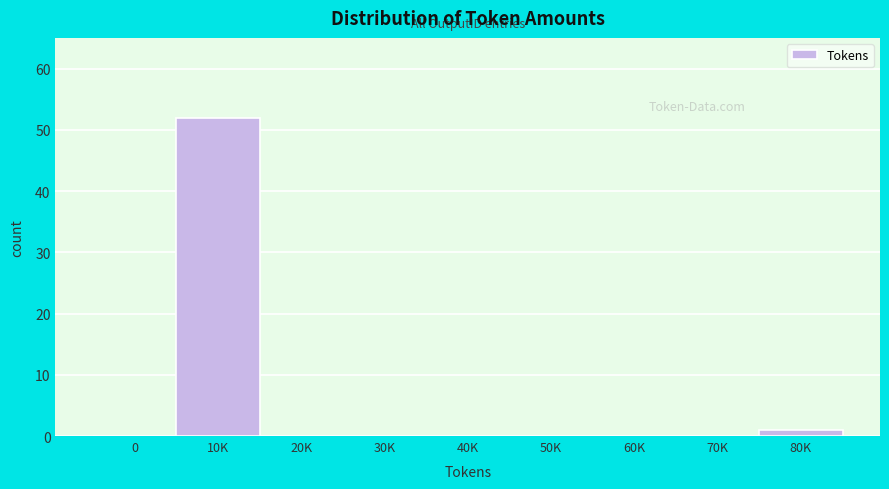

Reading left to right, extract all data points from this chart.

0=0	10K=52	20K=0	30K=0	40K=0	50K=0	60K=0	70K=0	80K=1